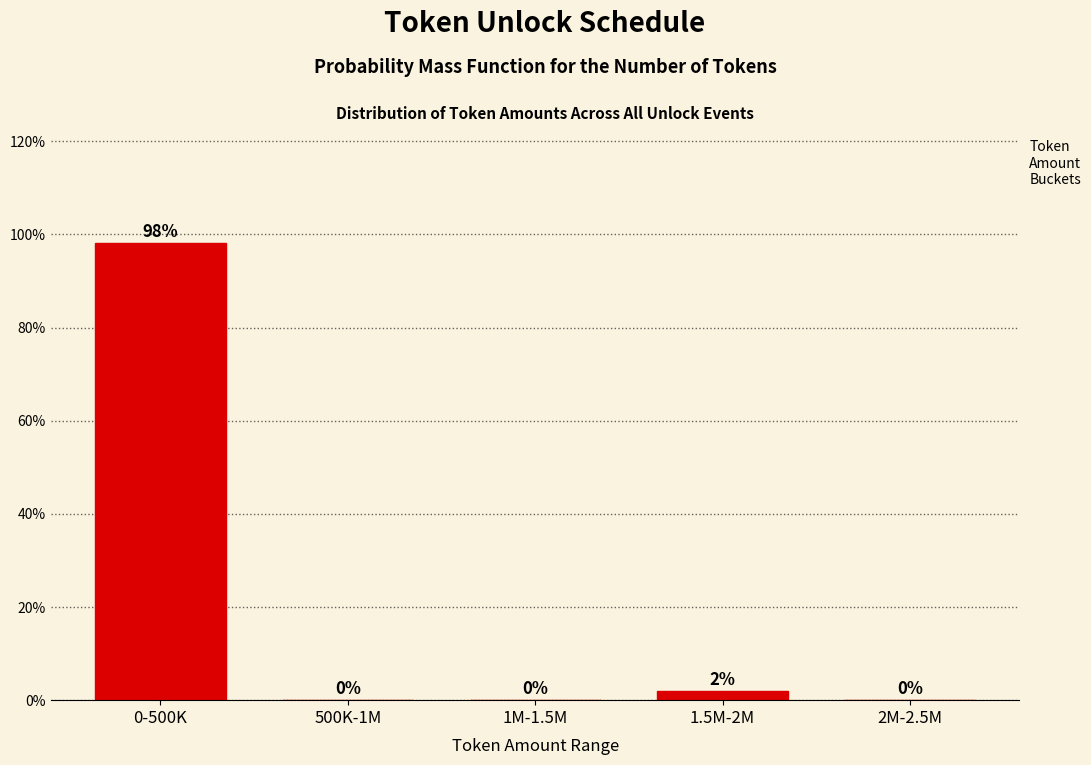

True or false: the data shows 33.1 at 500K-1M.

False